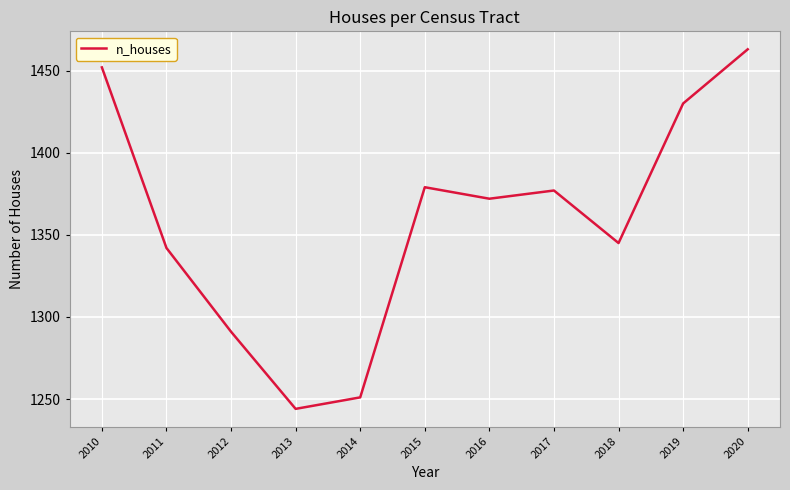

List the labels in order of value, largest first.

2020, 2010, 2019, 2015, 2017, 2016, 2018, 2011, 2012, 2014, 2013